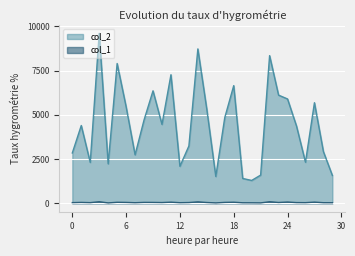

Reading right to left, extract all data points from this chart.

col_2: 1568	2918	5682	2318	4364	5895	6111	8344	1590	1288	1400	6648	4840	1513	5303	8724	3235	2088	7264	4456	6355	4707	2737	5457	7899	2227	9605	2307	4393	2840
col_1: 28	30	62	32	36	67	42	83	19	23	25	57	47	18	41	76	39	30	60	38	45	47	29	46	53	18	83	33	46	34